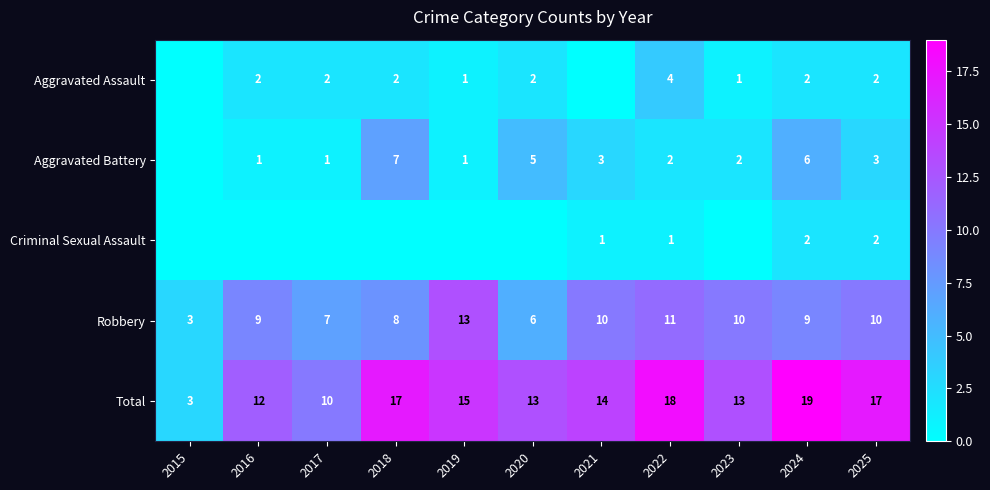

What value does the Robbery series have at 2020, to the nearest 10?

10